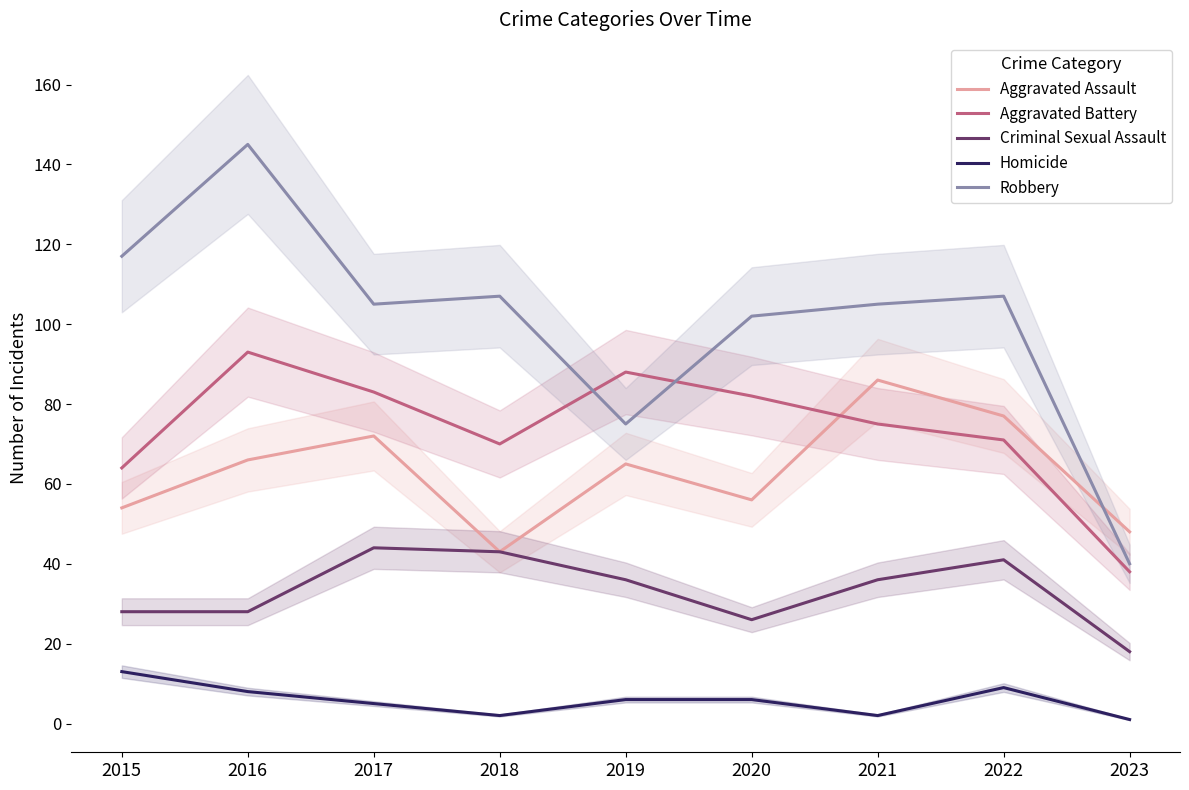

True or false: Homicide has a value of 8 at 2016.

True